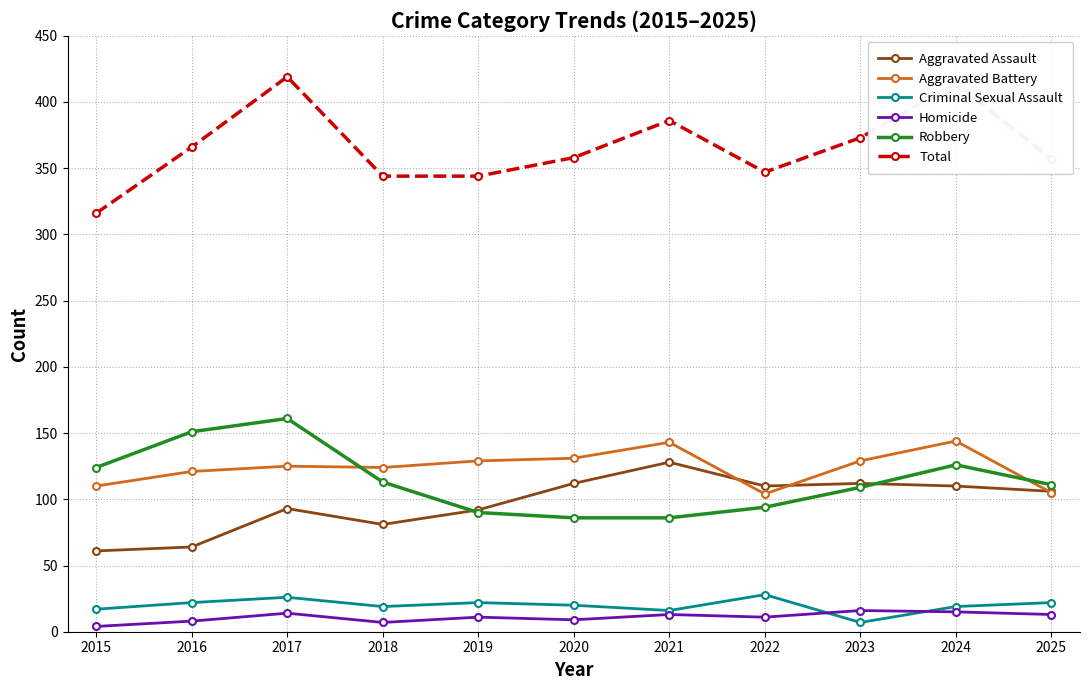

True or false: Aggravated Assault has a value of 110 at 2024.

True